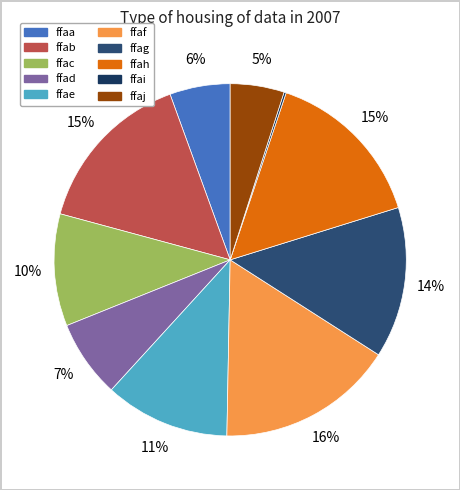

The ffad slice represents 1% of the pie. True or false?

False